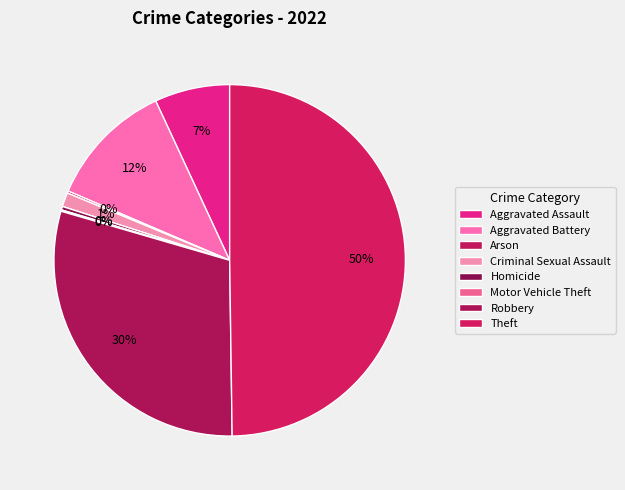

Which has a higher value, Arson or Robbery?

Robbery